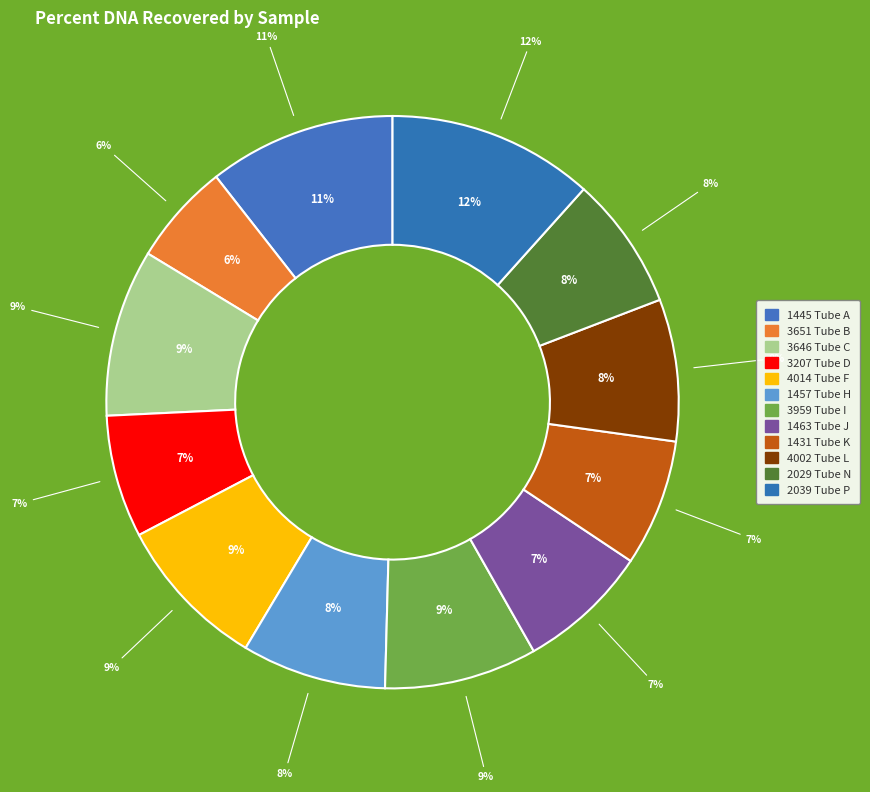

Between 3207 Tube D and 1463 Tube J, which is larger?

1463 Tube J